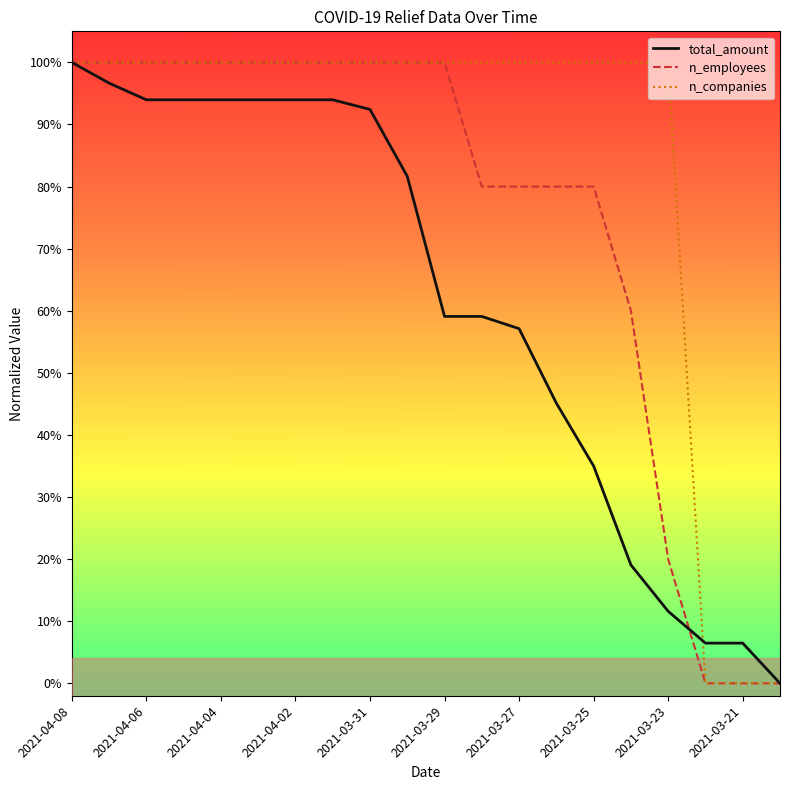

Does the chart display data point markers on the line(s)?

No